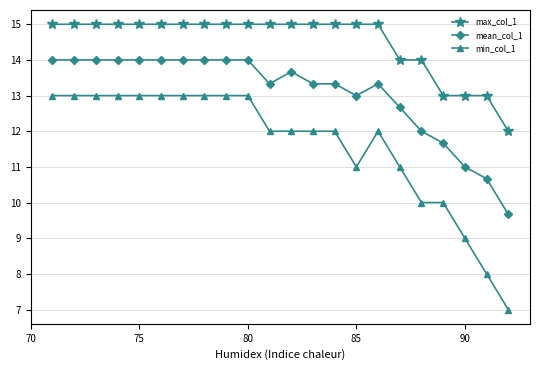

Rank the series by their maximum value, from highest to lowest.

max_col_1, mean_col_1, min_col_1